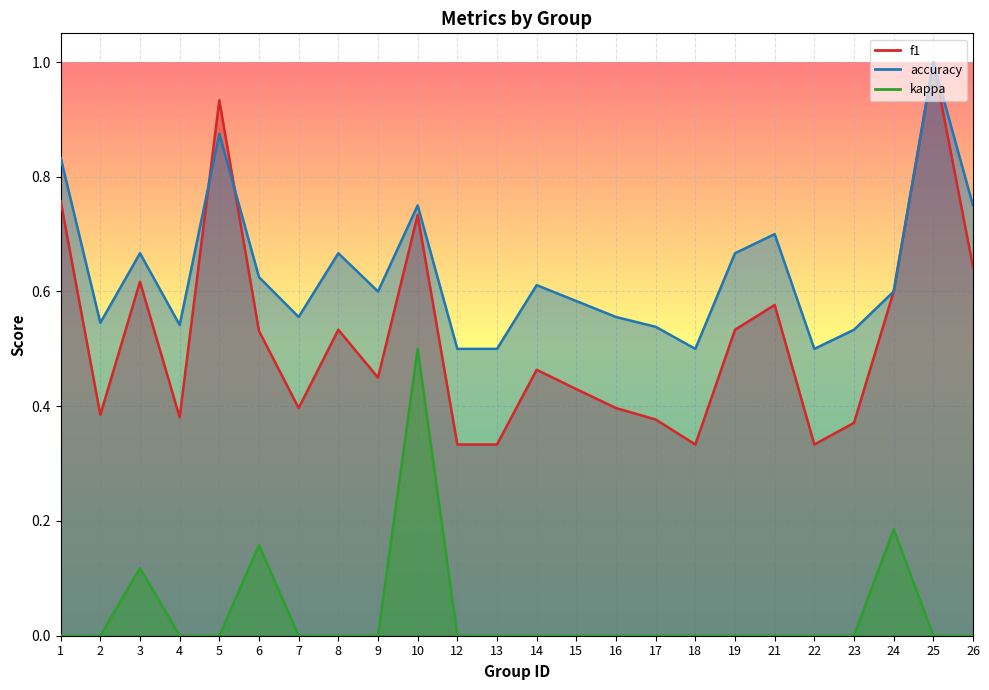

Which series has the largest total across all categories?

accuracy